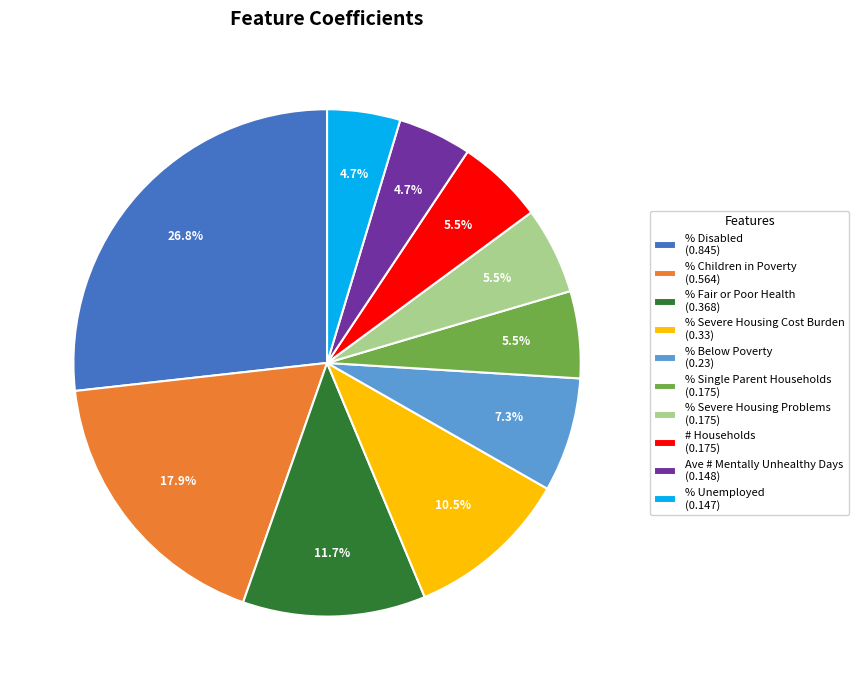

Does any single category account for the majority?

No